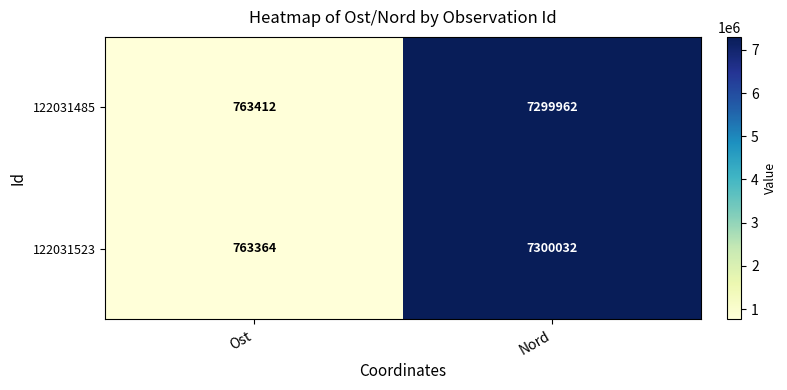

The 122031523 series shows 763364 at Ost. True or false?

True